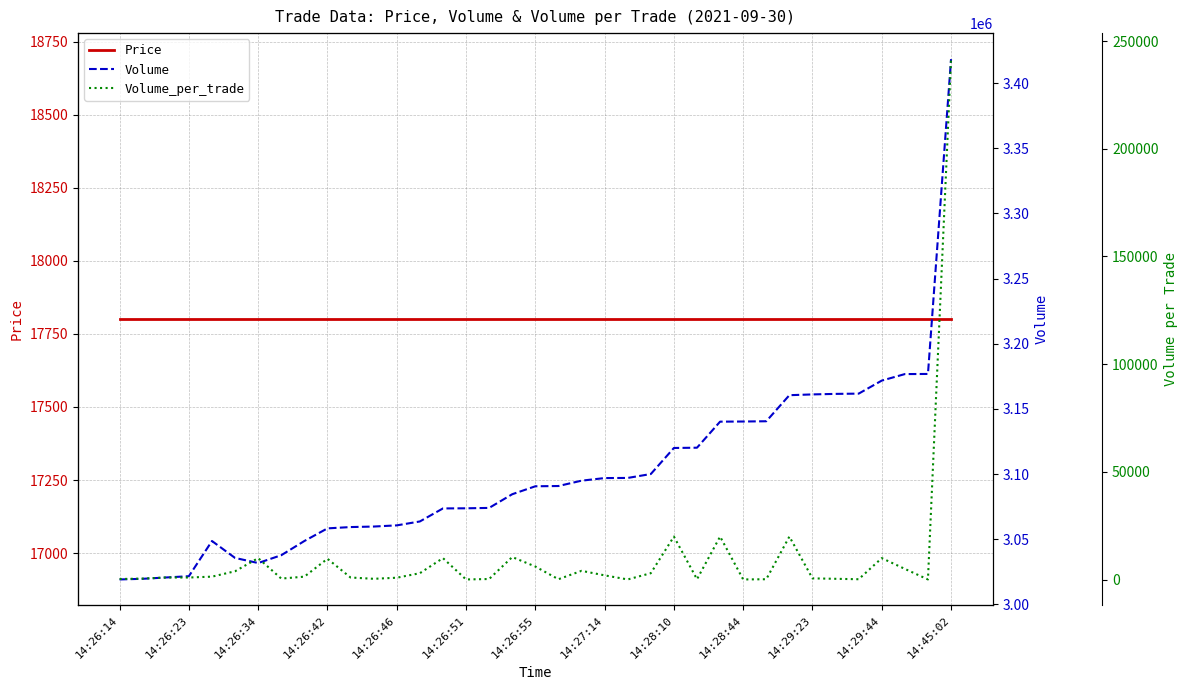

Reading left to right, extract all data points from this chart.

Price: 17800	17800	17800	17800	17800	17800	17800	17800	17800	17800	17800	17800	17800	17800	17800	17800	17800	17800	17800	17800	17800	17800	17800	17800	17800	17800	17800	17800	17800	17800	17800	17800	17800	17800	17800	17800	17800
Volume: 3019120	3019620	3020620	3021620	3048620	3035620	3031720	3037720	3048620	3058320	3059320	3059720	3060620	3063620	3073620	3073720	3074020	3084520	3090620	3090820	3094920	3096920	3097020	3100020	3120020	3120220	3140220	3140320	3140520	3160520	3161120	3161520	3161720	3171720	3176720	3176820	3418420
Volume_per_trade: 300	500	1000	1000	1400	3900	10000	500	1400	9700	1000	400	900	3000	10000	100	300	10500	6100	200	4100	2000	100	3000	20000	200	20000	100	200	20000	600	400	200	10000	5000	100	241600